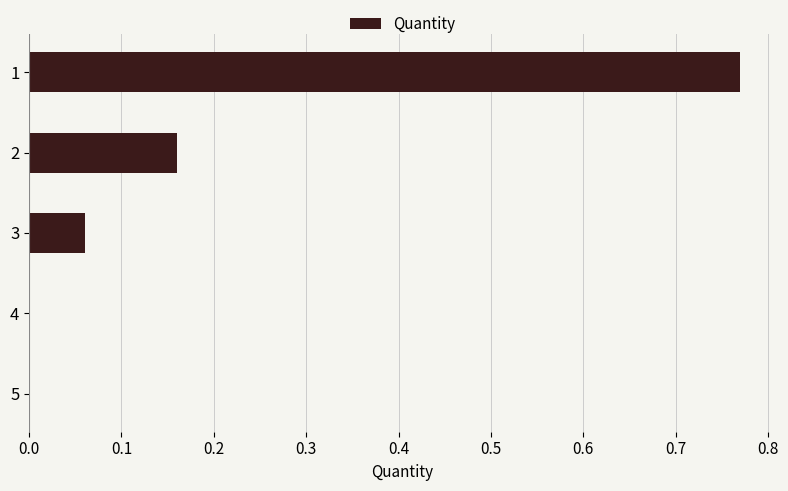

What is the sum of the values at 1 and 2?

0.9